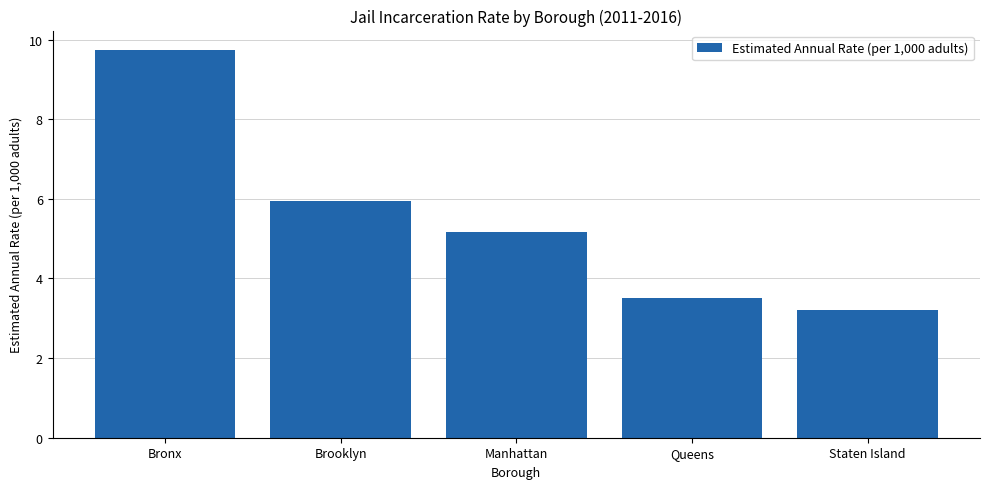

What is the minimum value shown in the chart?

3.2